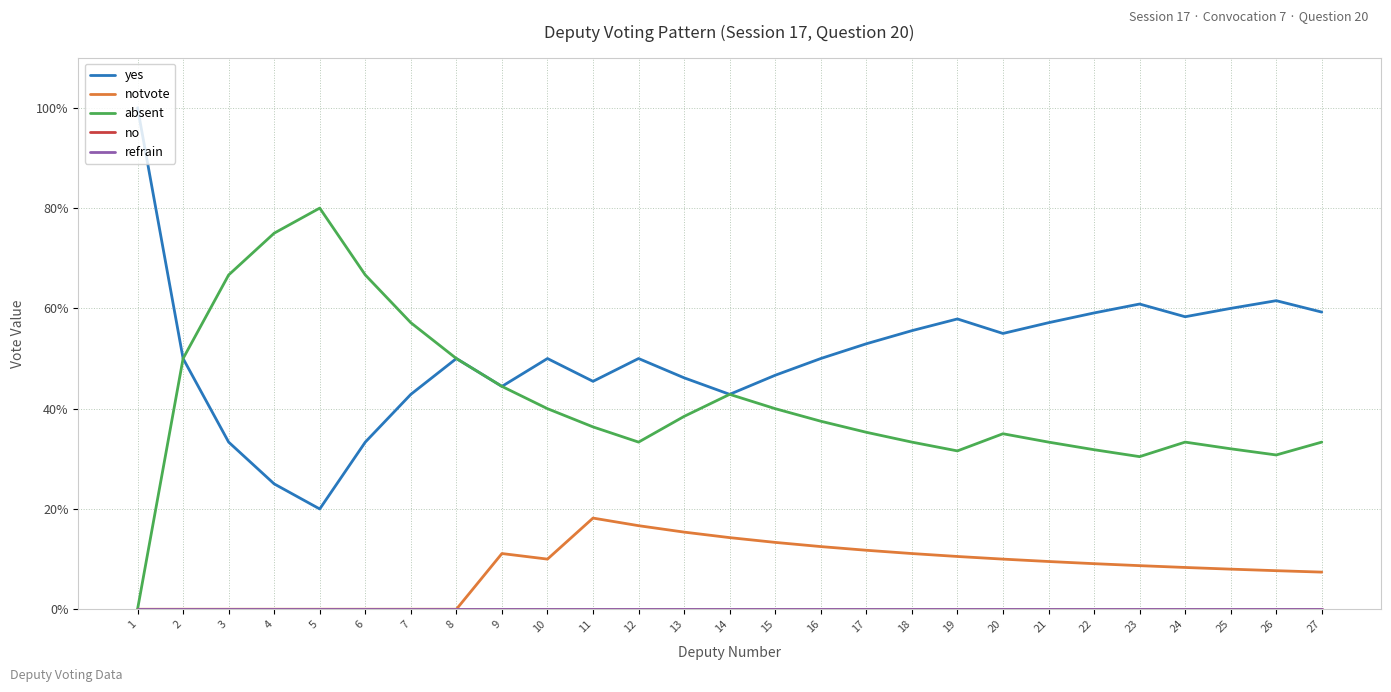

Is this an area chart (filled region under the line)?

No